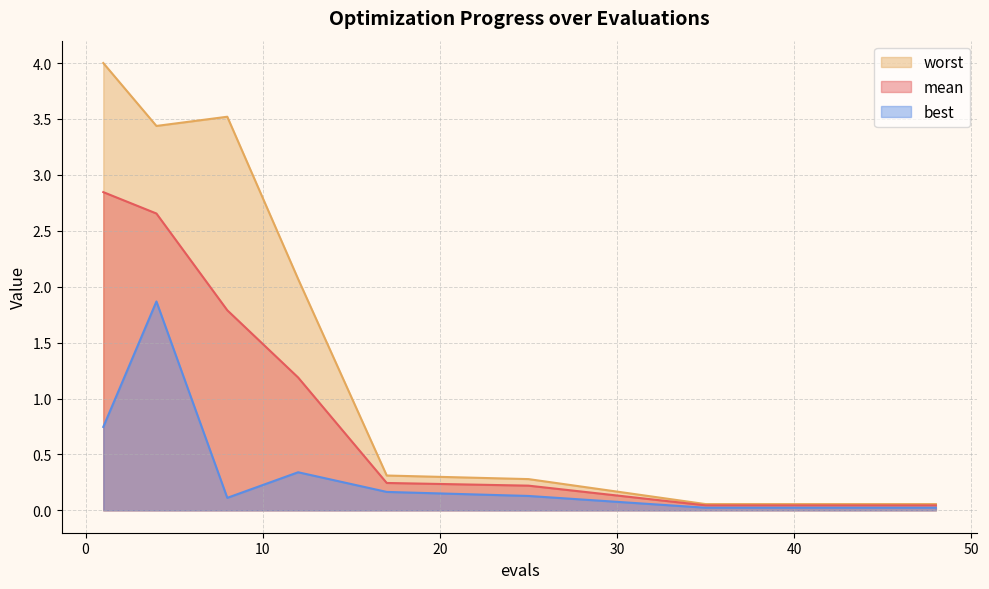

What is the sum of the mean values at 37 and 25?

0.3